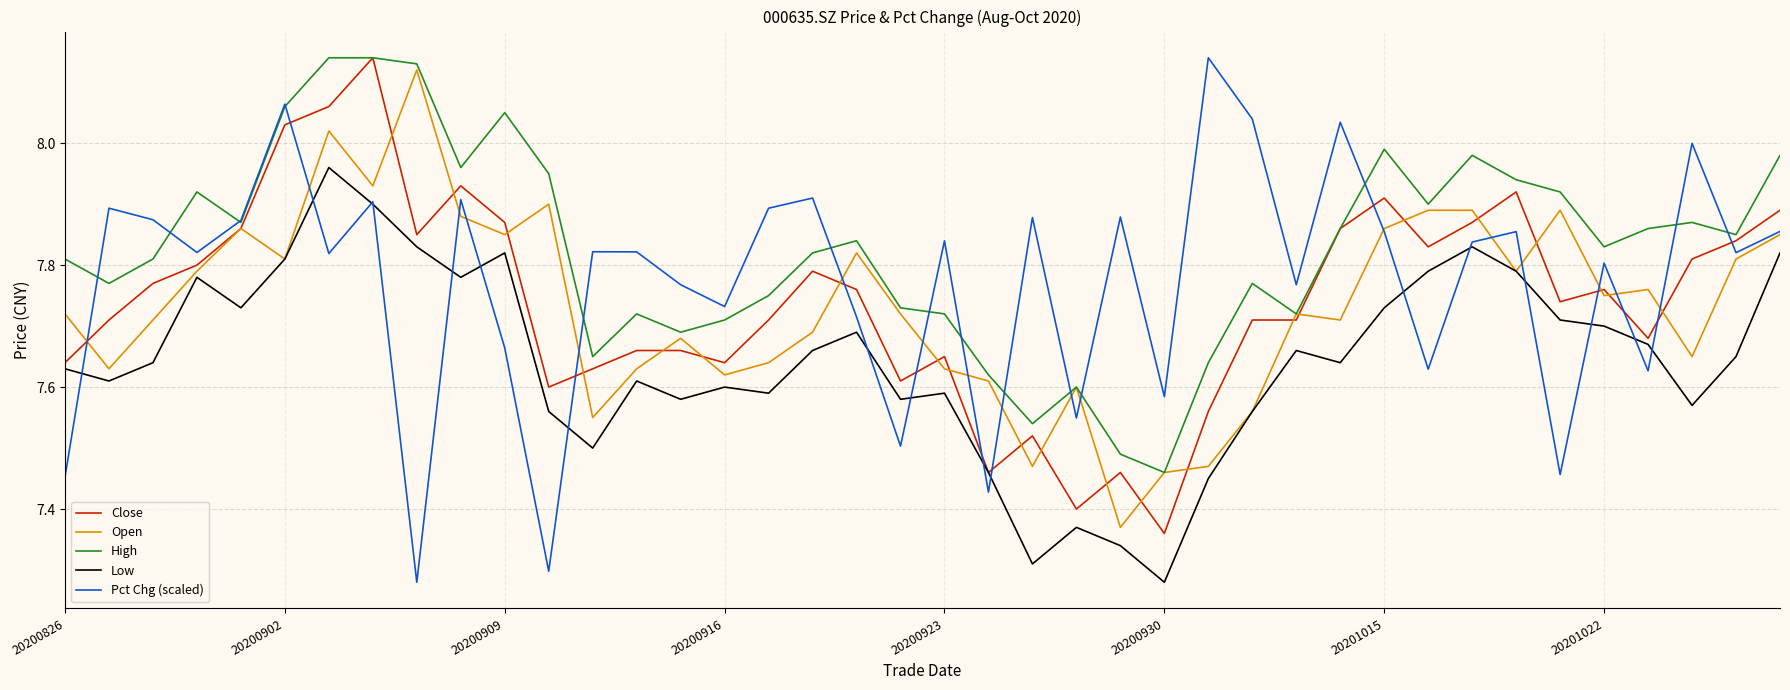

True or false: Low and High cross at least once.

False